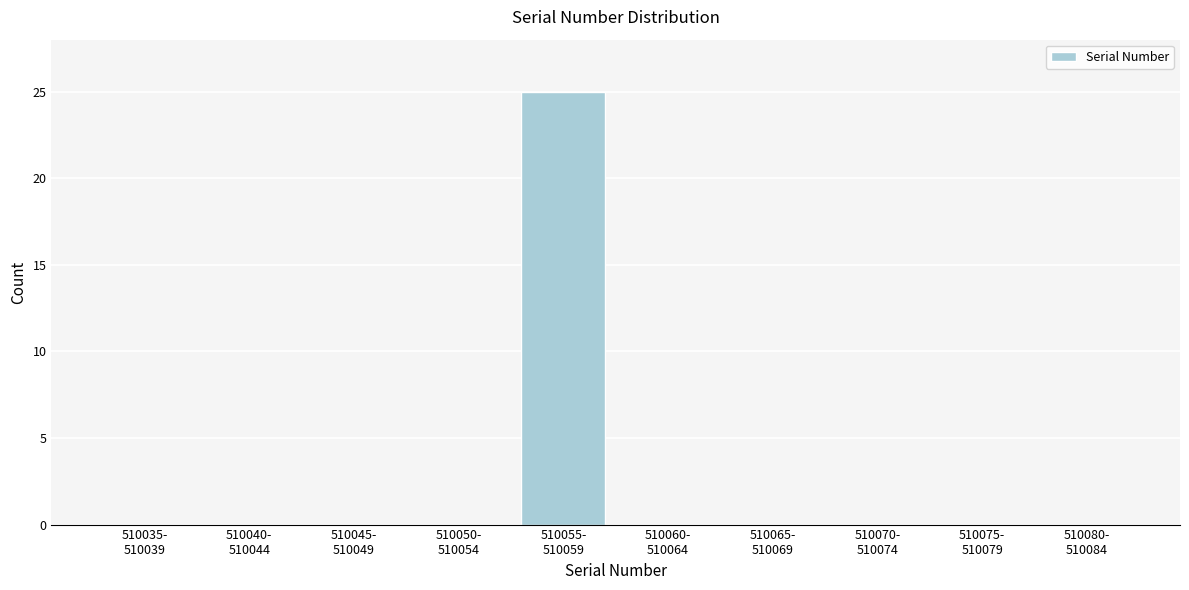

What is the maximum value shown in the chart?

25